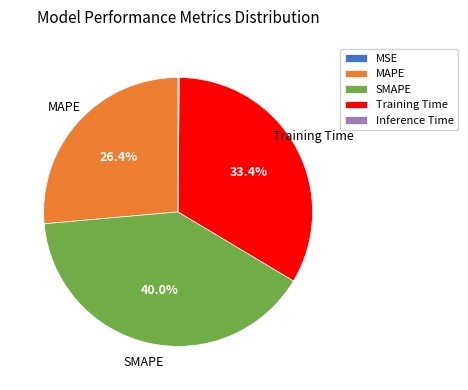

Is there any slice that represents more than half of the pie?

No